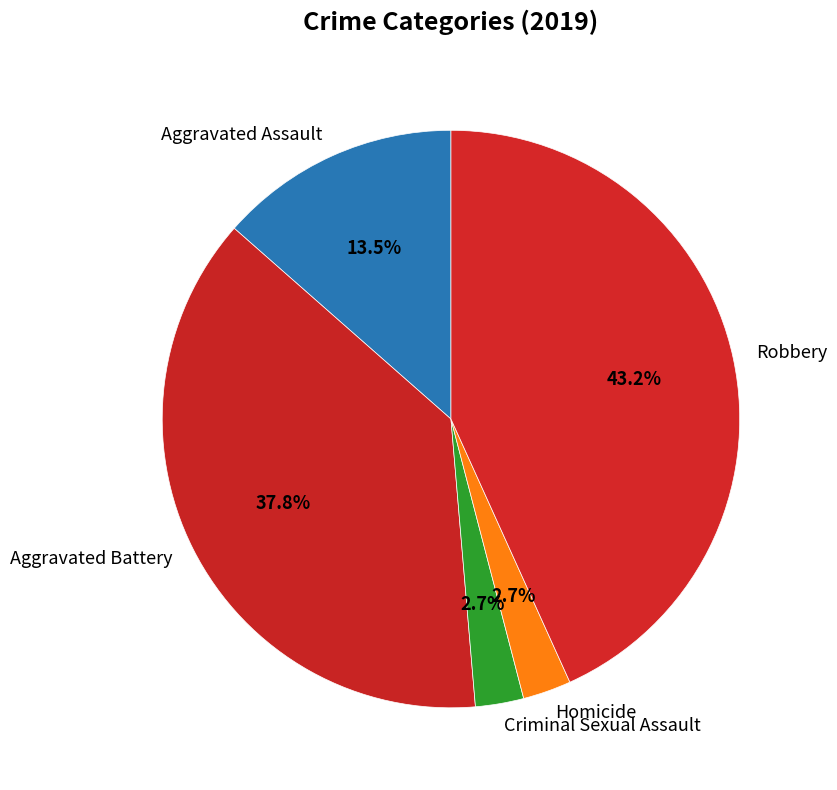

To the nearest percent, what is the combined percentage of Criminal Sexual Assault and Robbery?

46%